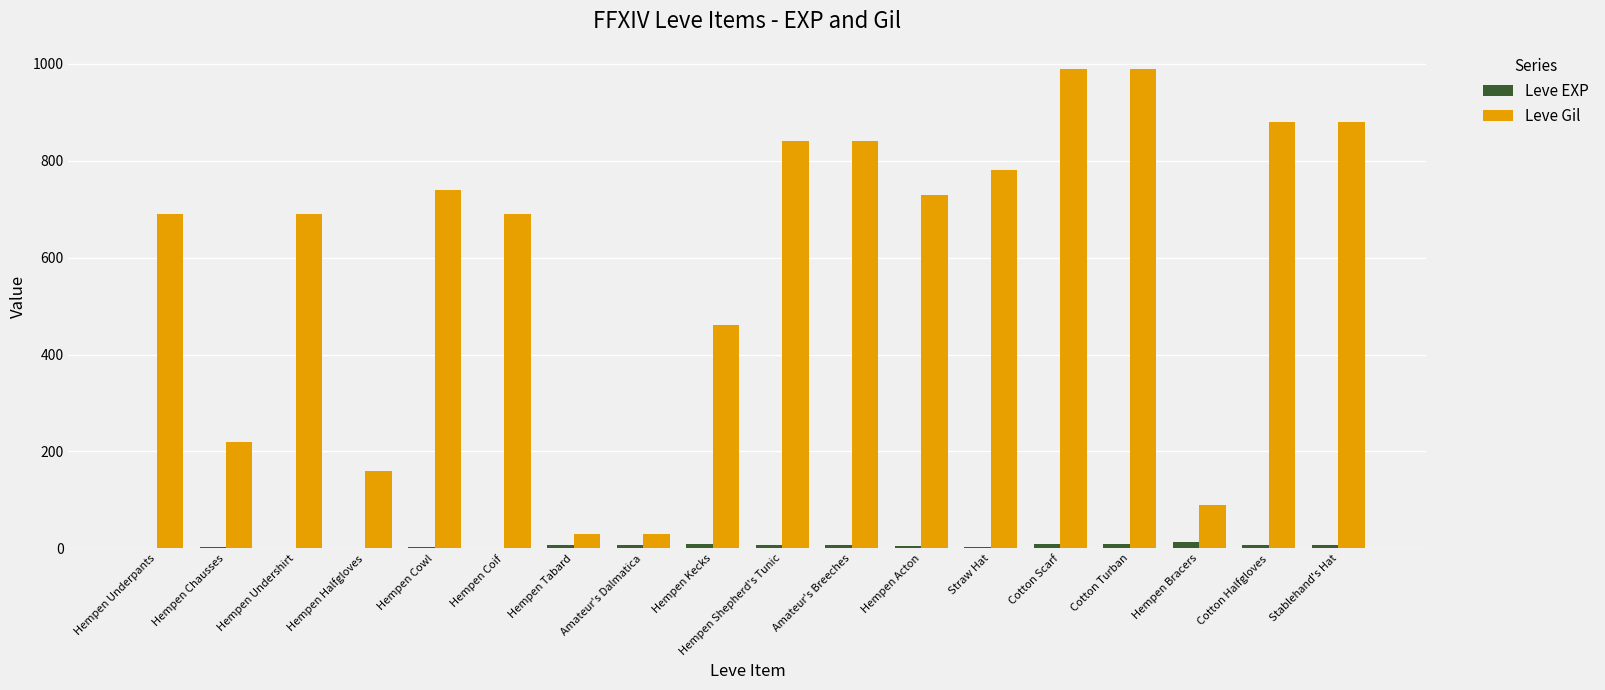

How many distinct data groups are displayed?

2